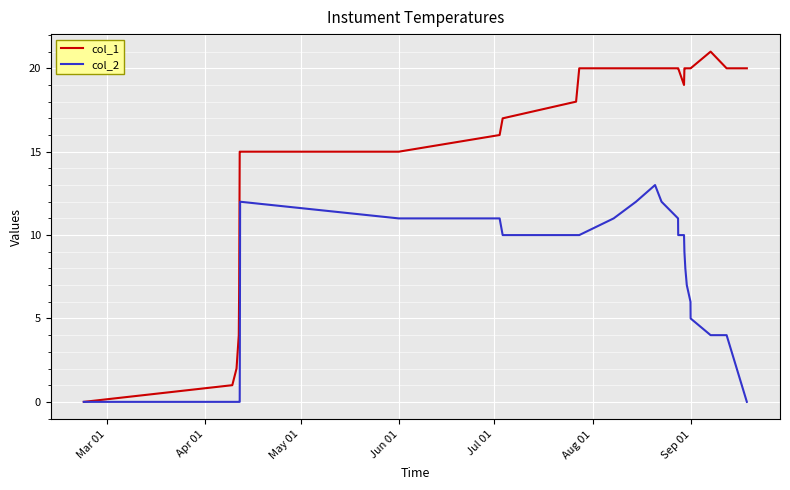

Which series has the widest spread of values?

col_1